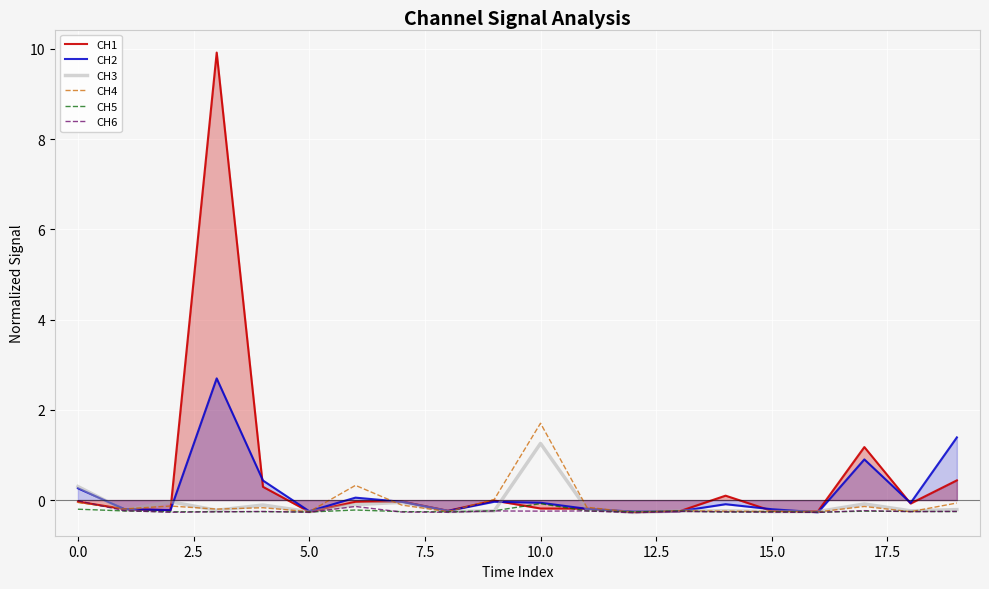

Reading left to right, extract all data points from this chart.

CH1: -0.0	-0.2	-0.2	9.9	0.3	-0.3	-0.0	-0.0	-0.2	-0.0	-0.2	-0.2	-0.3	-0.2	0.1	-0.2	-0.2	1.2	-0.1	0.4
CH2: 0.3	-0.2	-0.2	2.7	0.4	-0.2	0.1	-0.0	-0.2	-0.0	-0.1	-0.2	-0.3	-0.2	-0.1	-0.2	-0.3	0.9	-0.1	1.4
CH3: 0.3	-0.2	-0.0	-0.2	-0.1	-0.3	-0.1	-0.1	-0.3	-0.2	1.3	-0.2	-0.3	-0.2	-0.2	-0.3	-0.3	-0.1	-0.2	-0.2
CH4: -0.1	-0.2	-0.1	-0.2	-0.2	-0.3	0.3	-0.1	-0.3	0.0	1.7	-0.2	-0.3	-0.2	-0.2	-0.3	-0.3	-0.1	-0.3	-0.1
CH5: -0.2	-0.2	-0.3	-0.3	-0.3	-0.3	-0.2	-0.3	-0.3	-0.2	-0.1	-0.2	-0.3	-0.2	-0.3	-0.3	-0.3	-0.2	-0.3	-0.3
CH6: -0.0	-0.2	-0.3	-0.3	-0.3	-0.3	-0.1	-0.3	-0.3	-0.2	-0.2	-0.2	-0.3	-0.3	-0.3	-0.3	-0.3	-0.2	-0.3	-0.3